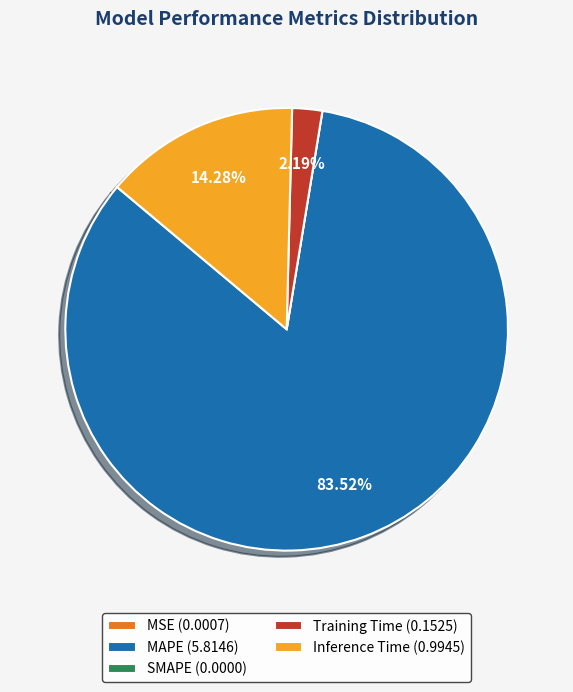

Between MAPE (5.8146) and Inference Time (0.9945), which is larger?

MAPE (5.8146)